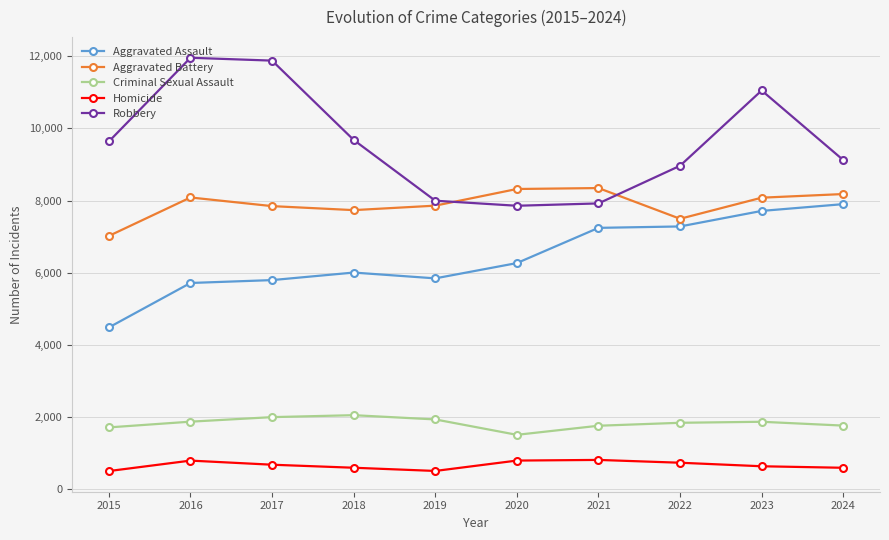

What is the value of the Robbery point at the 5th from the left?

7995